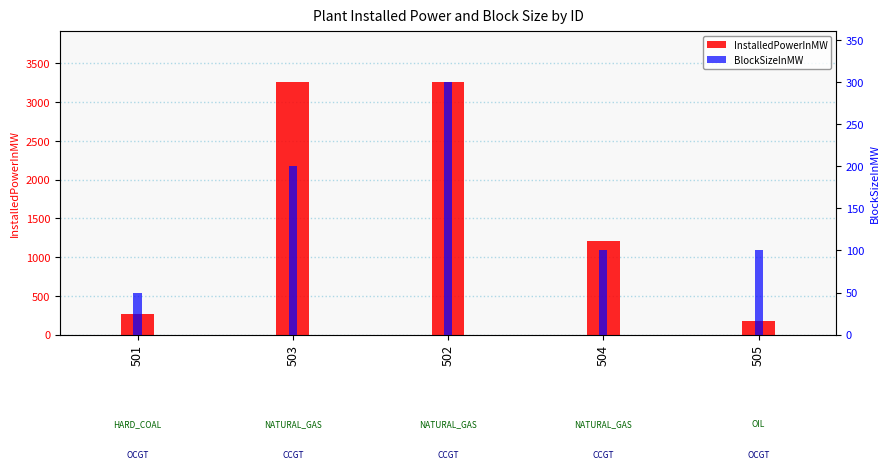

What position from the right is 505?

1